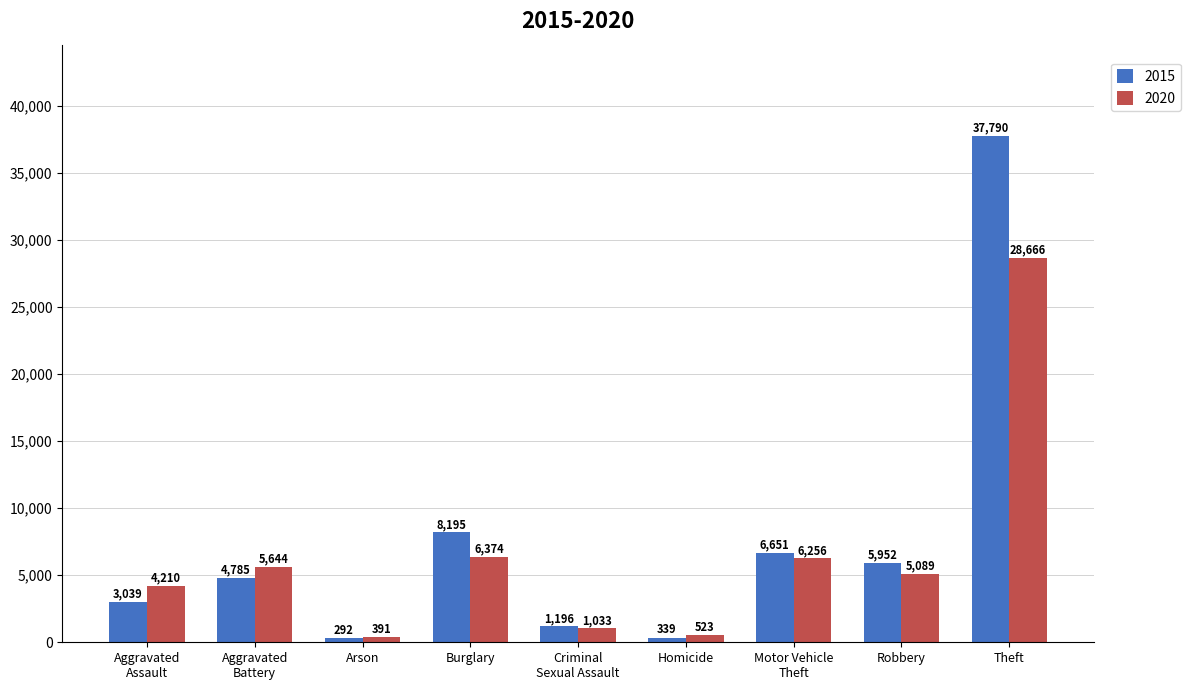

Count the number of categories in the chart.

9